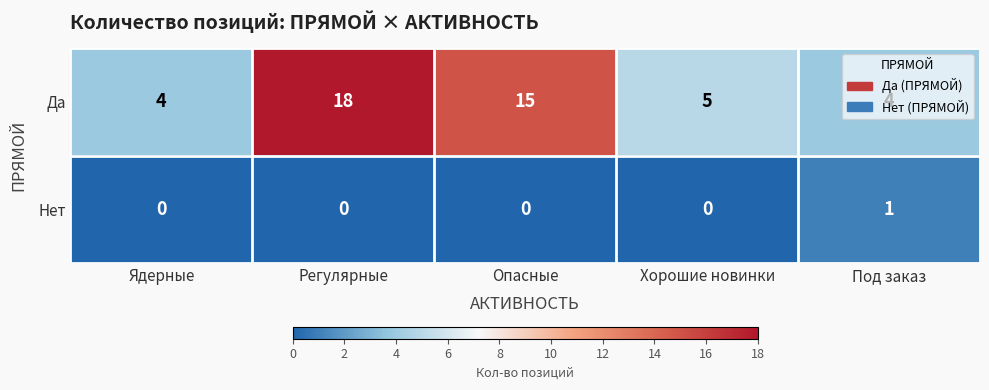

What is the difference between the Да values at Ядерные and Регулярные?

14